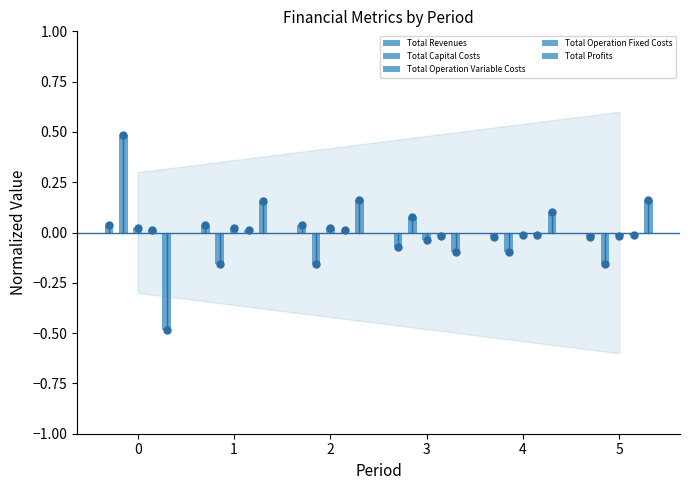

What is the difference between the maximum and minimum values in the Total Capital Costs series?

0.6